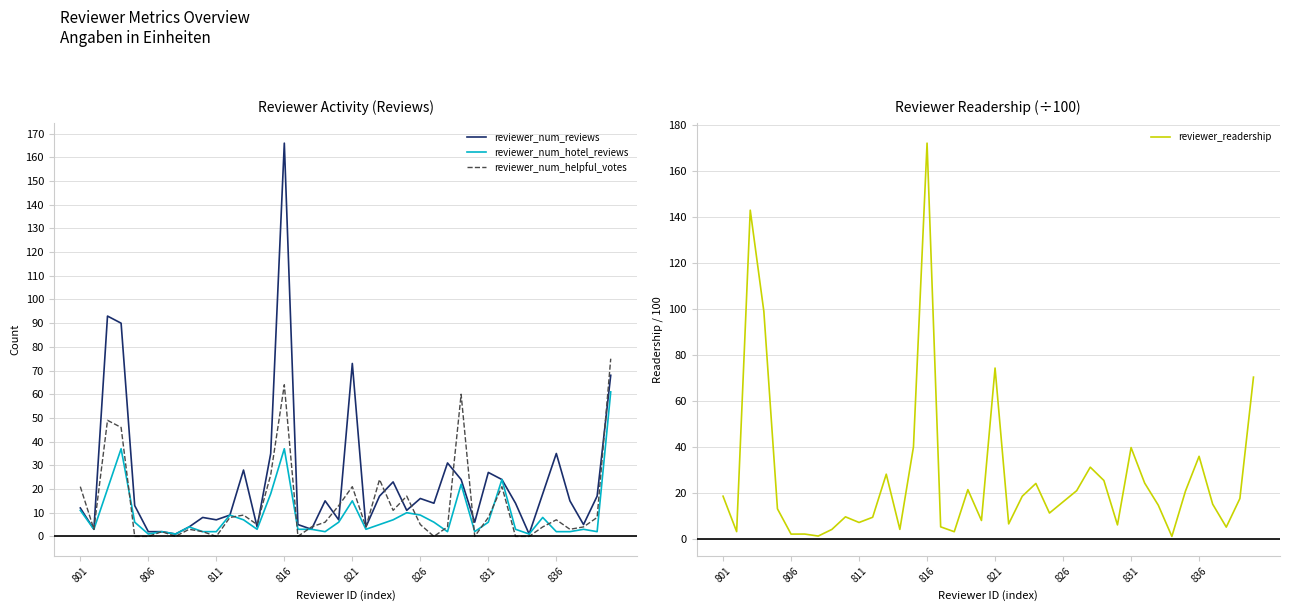

Reading right to left, extract all data points from this chart.

reviewer_num_reviews: 68.0	17.0	5.0	15.0	35.0	18.0	1.0	14.0	24.0	27.0	6.0	24.0	31.0	14.0	16.0	11.0	23.0	17.0	4.0	73.0	7.0	15.0	3.0	5.0	166.0	35.0	4.0	28.0	9.0	7.0	8.0	4.0	1.0	2.0	2.0	13.0	90.0	93.0	3.0	12.0
reviewer_num_hotel_reviews: 61.0	2.0	3.0	2.0	2.0	8.0	1.0	3.0	24.0	6.0	2.0	22.0	2.0	6.0	9.0	10.0	7.0	5.0	3.0	15.0	6.0	2.0	3.0	3.0	37.0	18.0	3.0	7.0	9.0	2.0	2.0	4.0	1.0	2.0	1.0	6.0	37.0	20.0	3.0	11.0
reviewer_num_helpful_votes: 75.0	8.0	4.0	3.0	7.0	4.0	0.0	0.0	21.0	8.0	0.0	60.0	4.0	0.0	5.0	17.0	11.0	24.0	4.0	21.0	13.0	6.0	4.0	0.0	64.0	26.0	5.0	9.0	8.0	0.0	2.0	3.0	0.0	2.0	0.0	0.0	46.0	49.0	3.0	21.0
reviewer_readership: 70.3	17.5	5.0	15.0	35.9	20.7	1.0	14.6	24.2	39.7	6.0	25.4	31.1	20.9	16.1	11.2	24.1	18.5	6.4	74.3	7.9	21.4	3.0	5.2	172.2	40.0	4.0	28.1	9.3	7.1	9.5	4.0	1.1	2.0	2.0	13.0	99.0	143.0	3.1	18.5